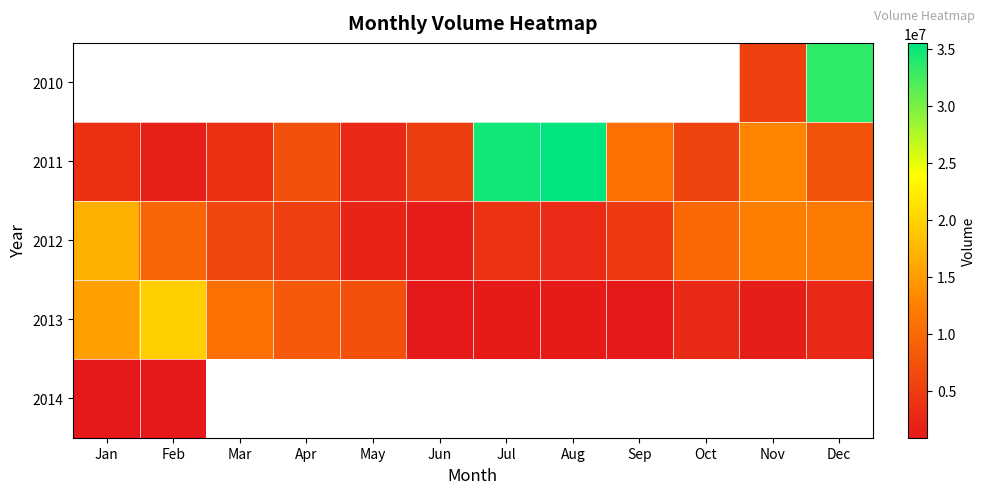

What is the approximate value of 2012 at Dec?

11959220.0